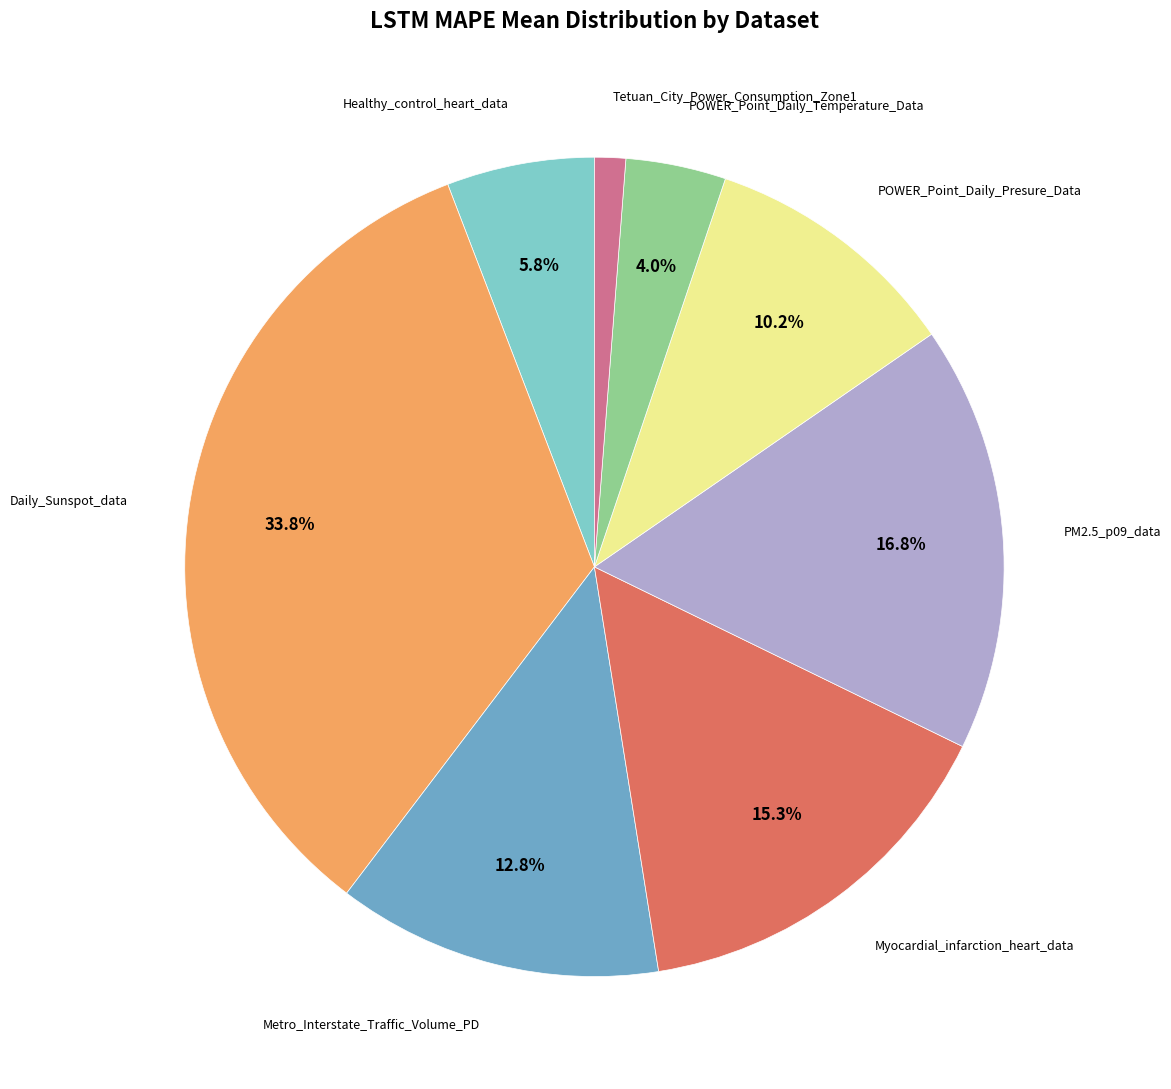

Is there a majority slice in this chart?

No